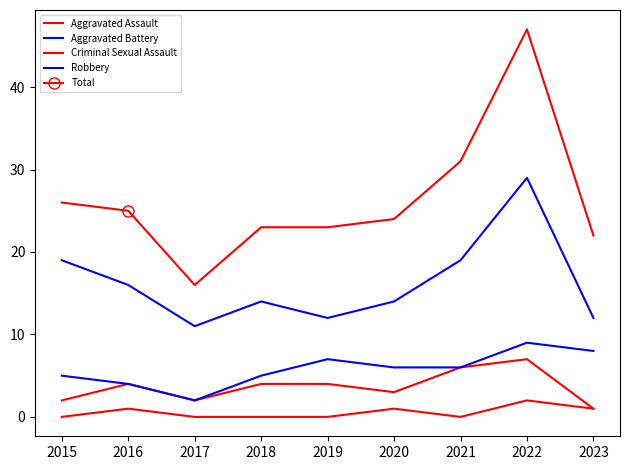

Reading left to right, what are all the values shown in this chart?

Aggravated Assault: 2	4	2	4	4	3	6	7	1
Aggravated Battery: 5	4	2	5	7	6	6	9	8
Criminal Sexual Assault: 0	1	0	0	0	1	0	2	1
Robbery: 19	16	11	14	12	14	19	29	12
Total: 26	25	16	23	23	24	31	47	22